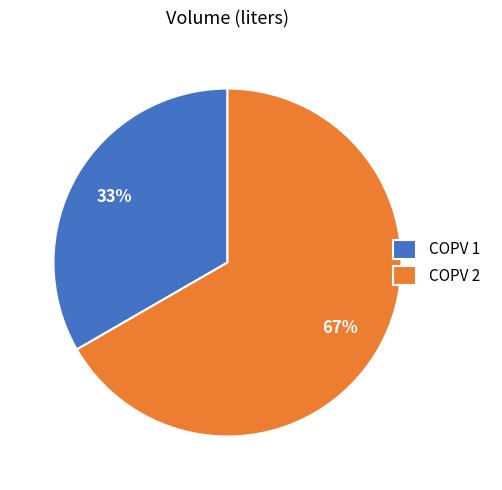

Is the sum of COPV 2 and COPV 1 greater than half?

Yes